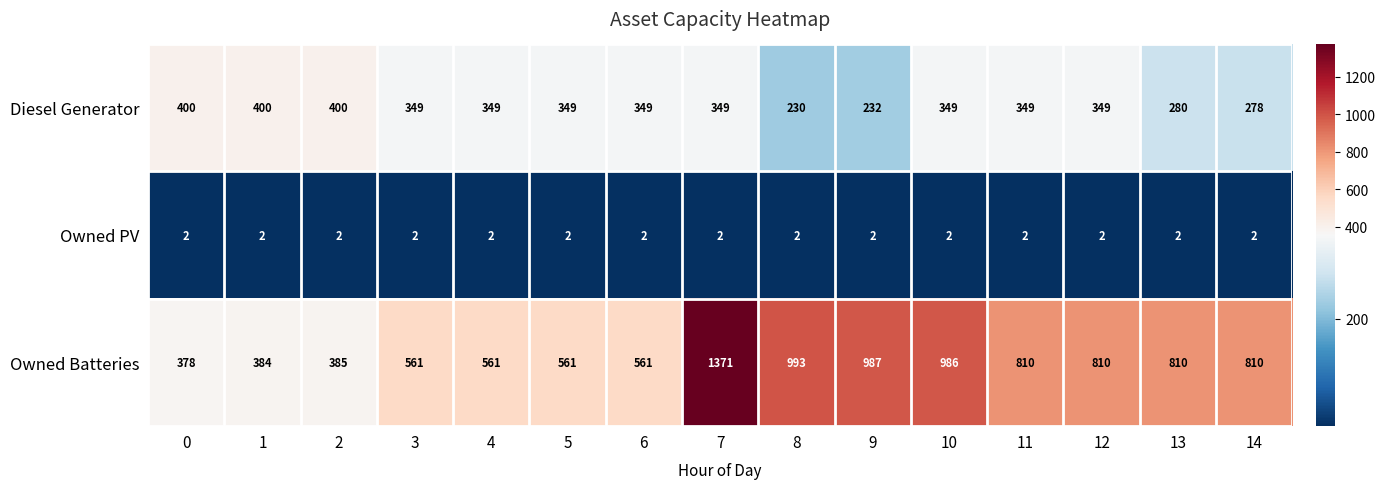

The value of Diesel Generator at 12 is 349. True or false?

True